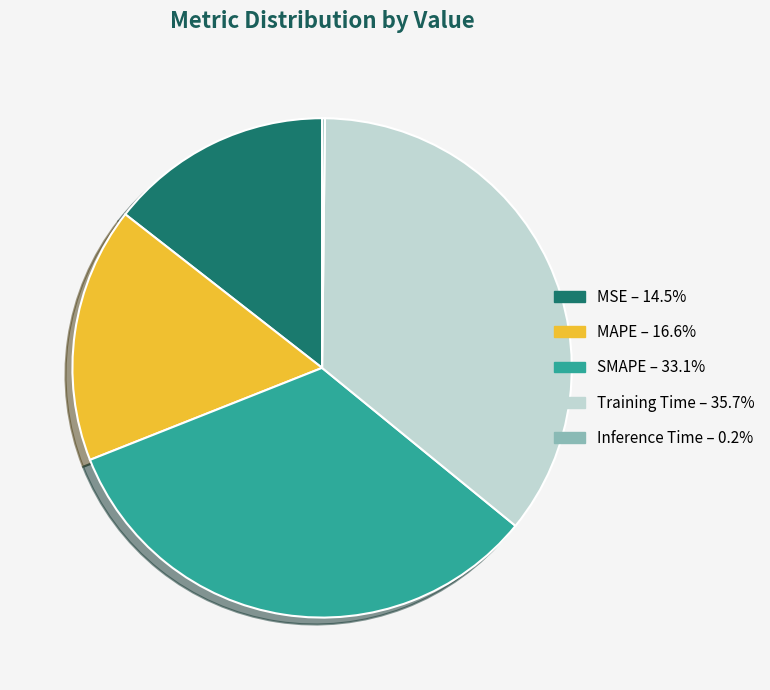

Do MAPE and SMAPE together represent more than half of the pie?

No